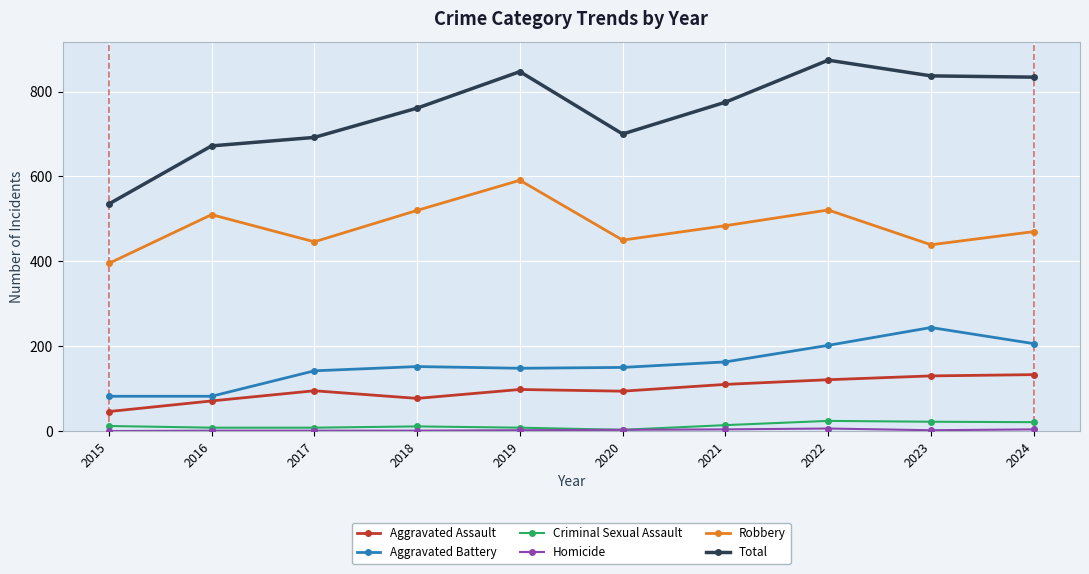

At how many categories does at least one series exceed 61?

10